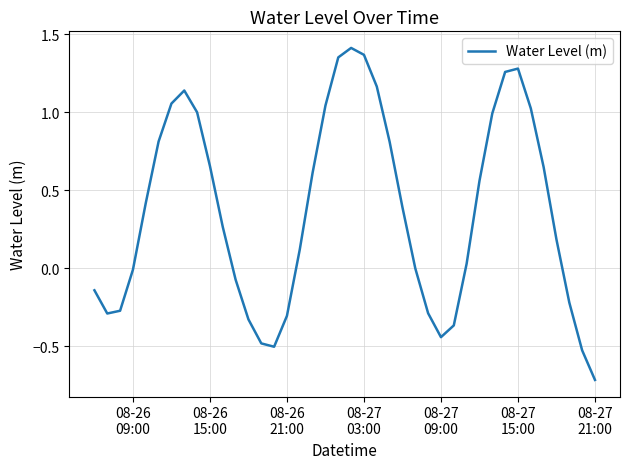

What is the smallest value displayed?

-0.7